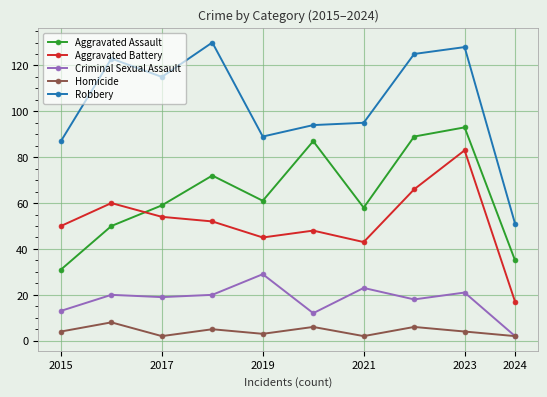

Which series has the largest total across all categories?

Robbery